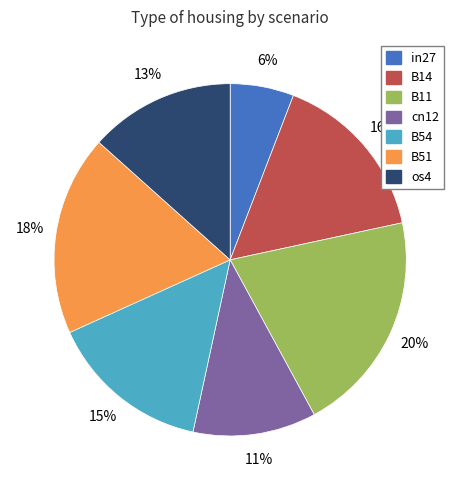

What is the largest slice in the pie chart?

B11